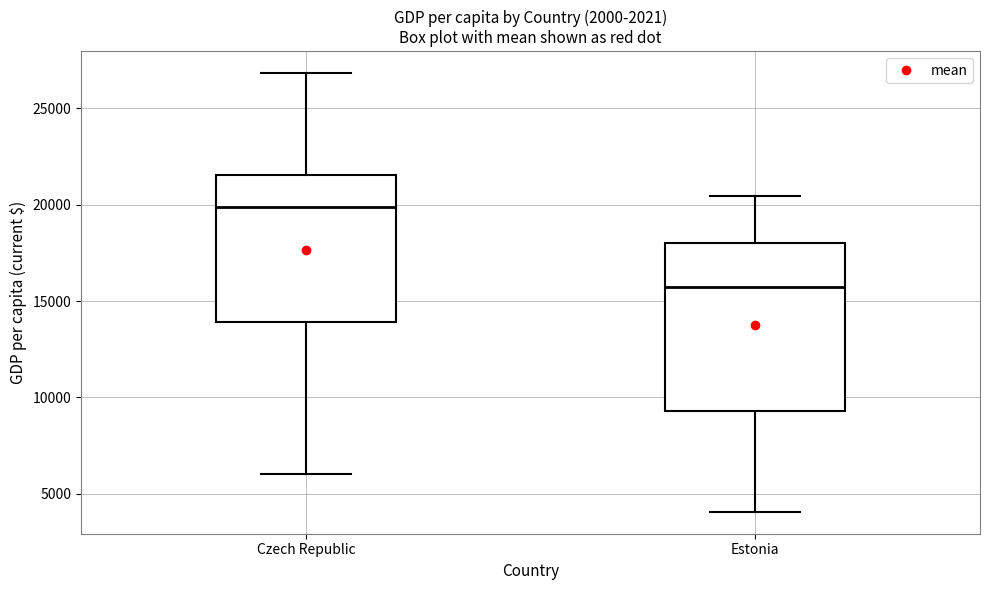

Reading left to right, read every box against the y-axis: the position of its median line, the range the box covers, and the ends of its whiskers. The values are not printed on the chart, so give them approximately, as read against the axis.

Czech Republic: median 20000, box 14000 to 21500, whiskers 6000 to 27000
Estonia: median 15500, box 9500 to 18000, whiskers 4000 to 20500